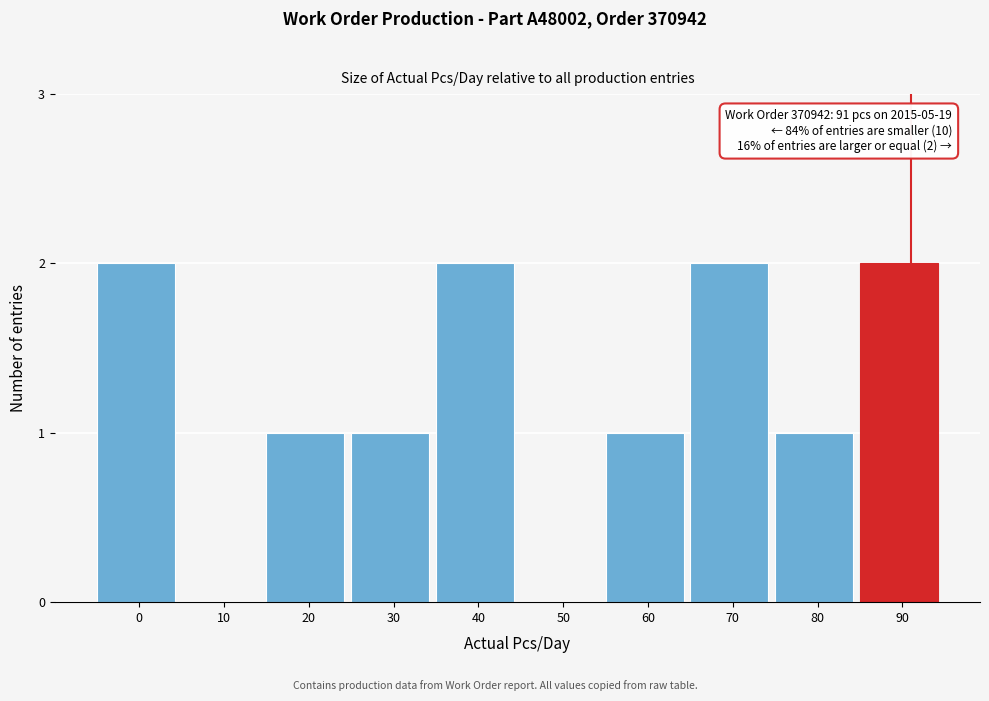

Reading left to right, extract all data points from this chart.

0=2	10=0	20=1	30=1	40=2	50=0	60=1	70=2	80=1	90=2